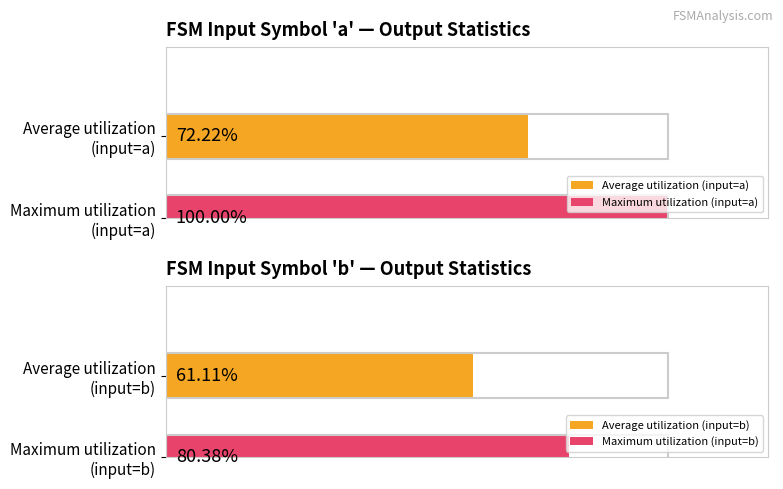

The value of input_symbol_a_output at state_4 is 2. True or false?

False